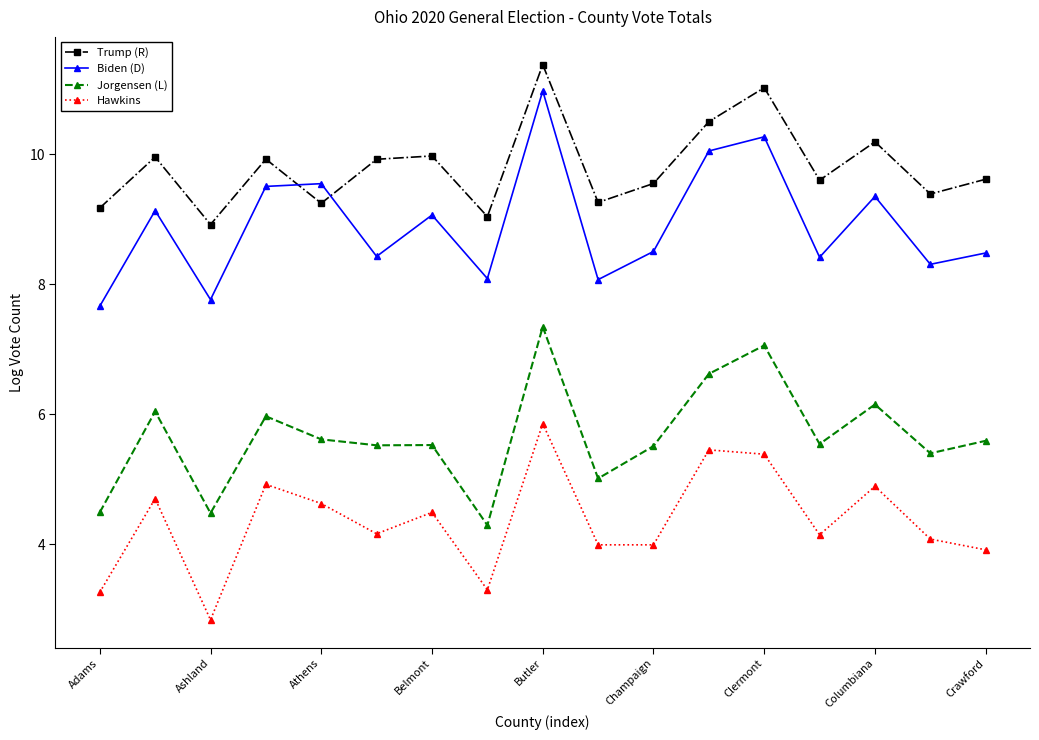

What is the value of the Jorgensen (L) point at the 9th from the left?

7.3